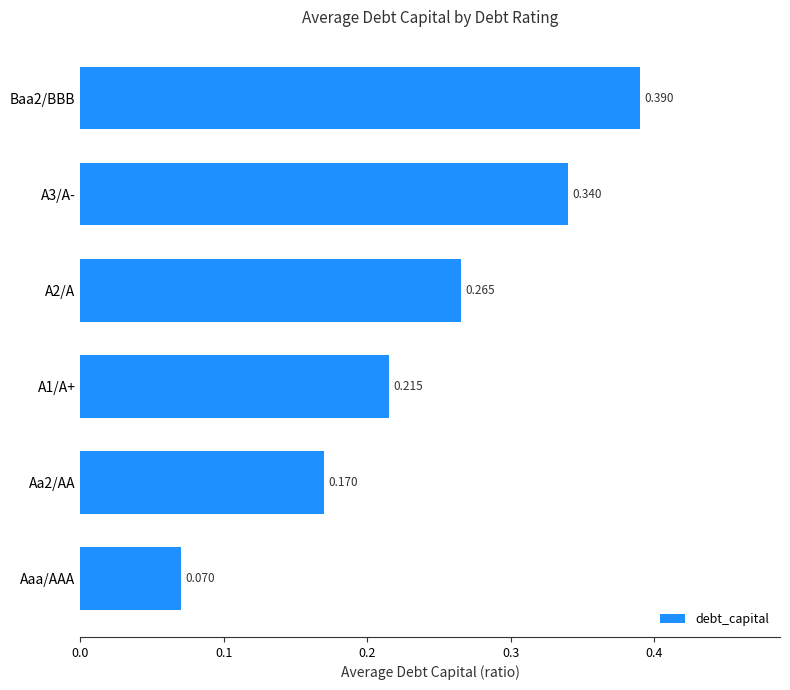

Which category has the lowest value across all series?

Aaa/AAA